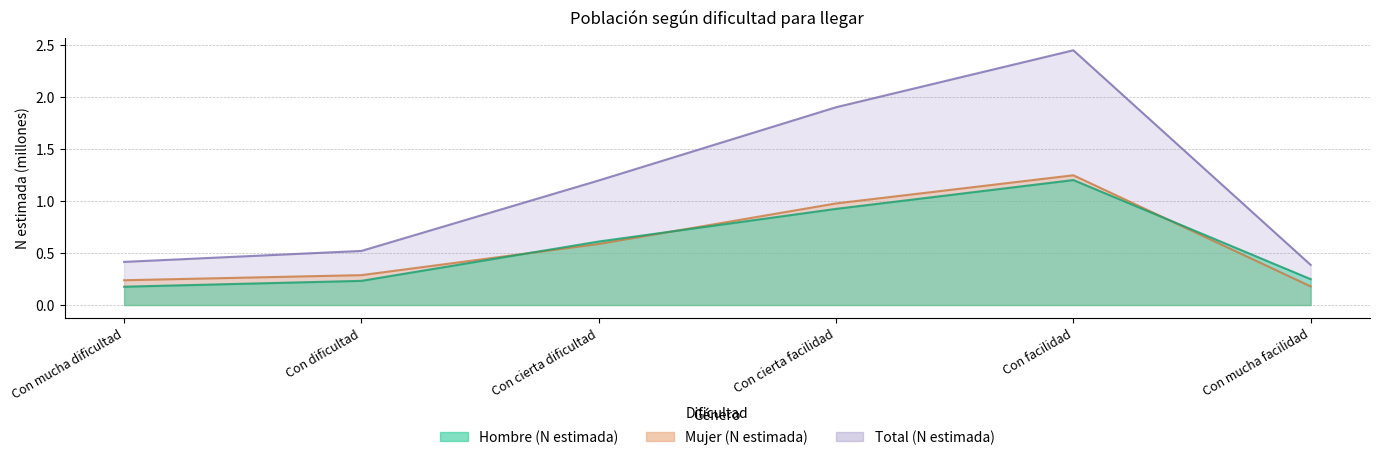

True or false: Hombre (N estimada) and Total (N estimada) intersect in this chart.

False